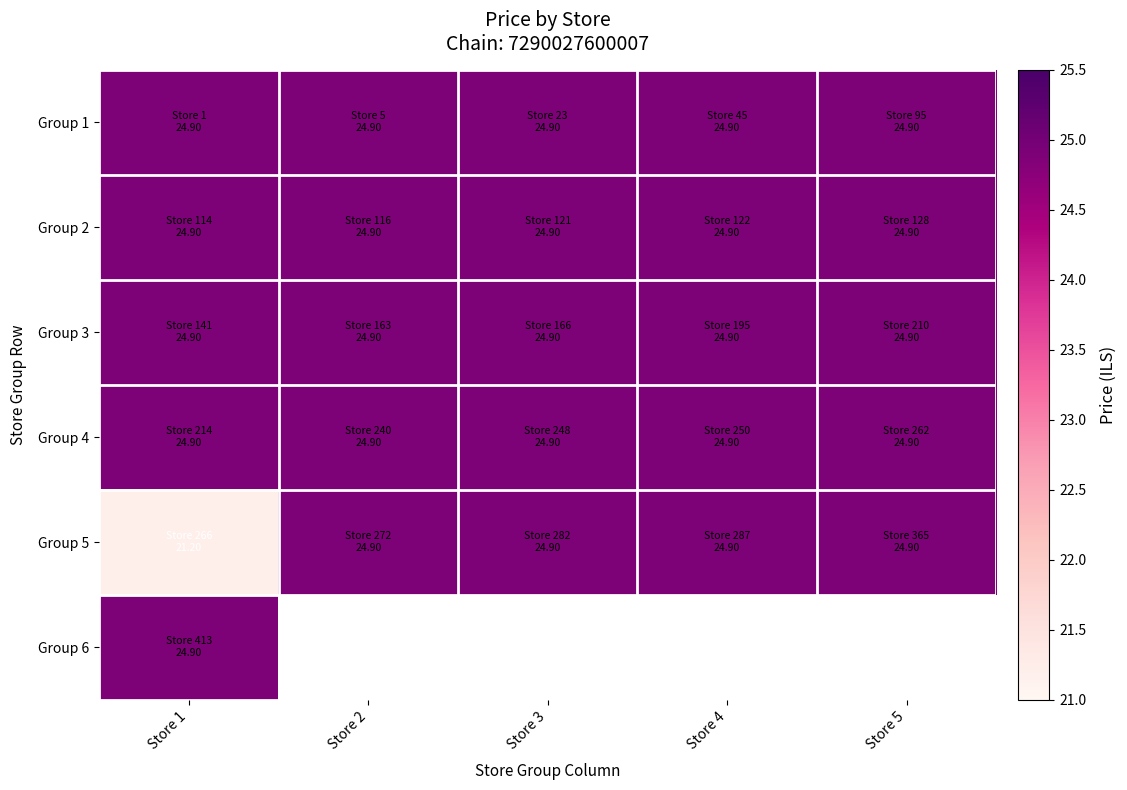

Which has a higher value, Store 3 or Store 4?

Store 3